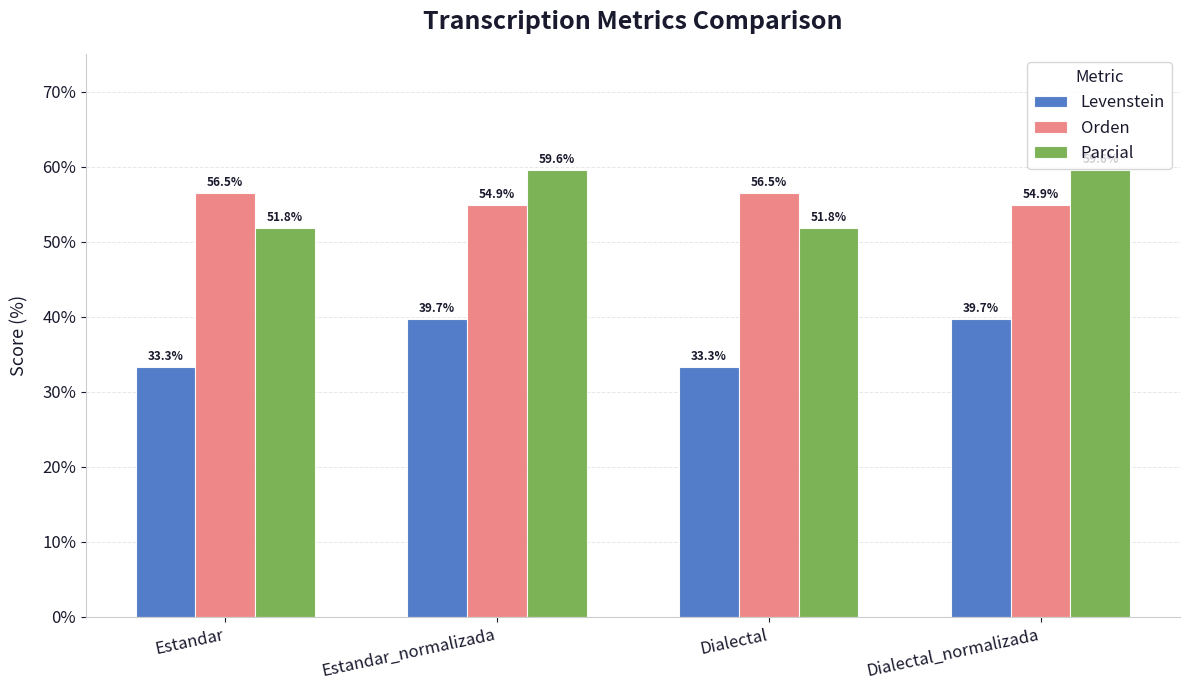

What is the value of the Parcial bar at the 4th from the left?

59.6